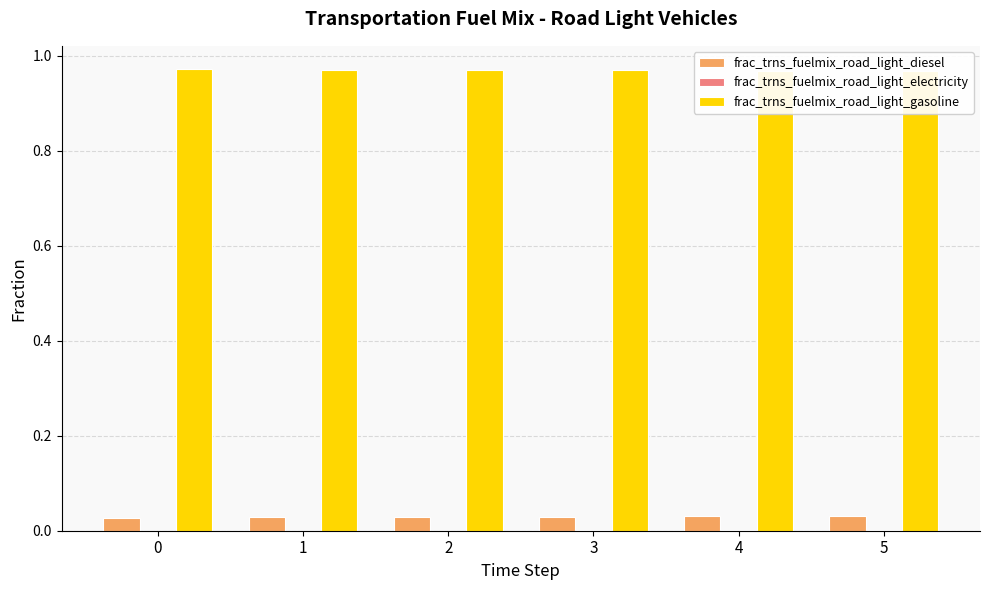

What is the total value across all series at 1?

1.0